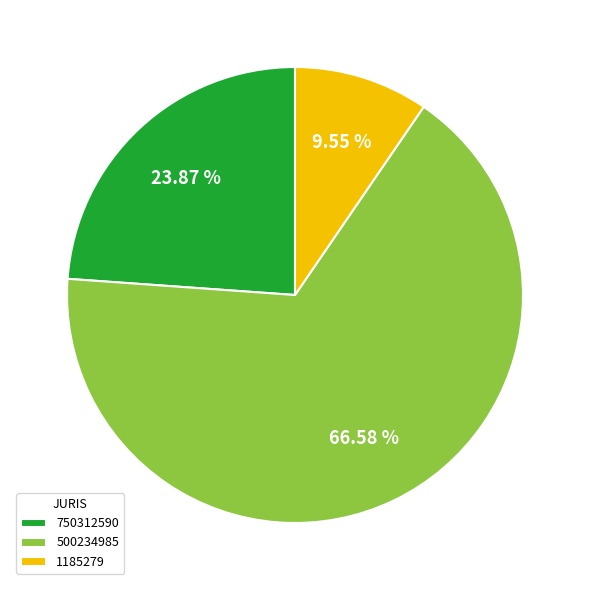

How many slices are in this pie chart?

3